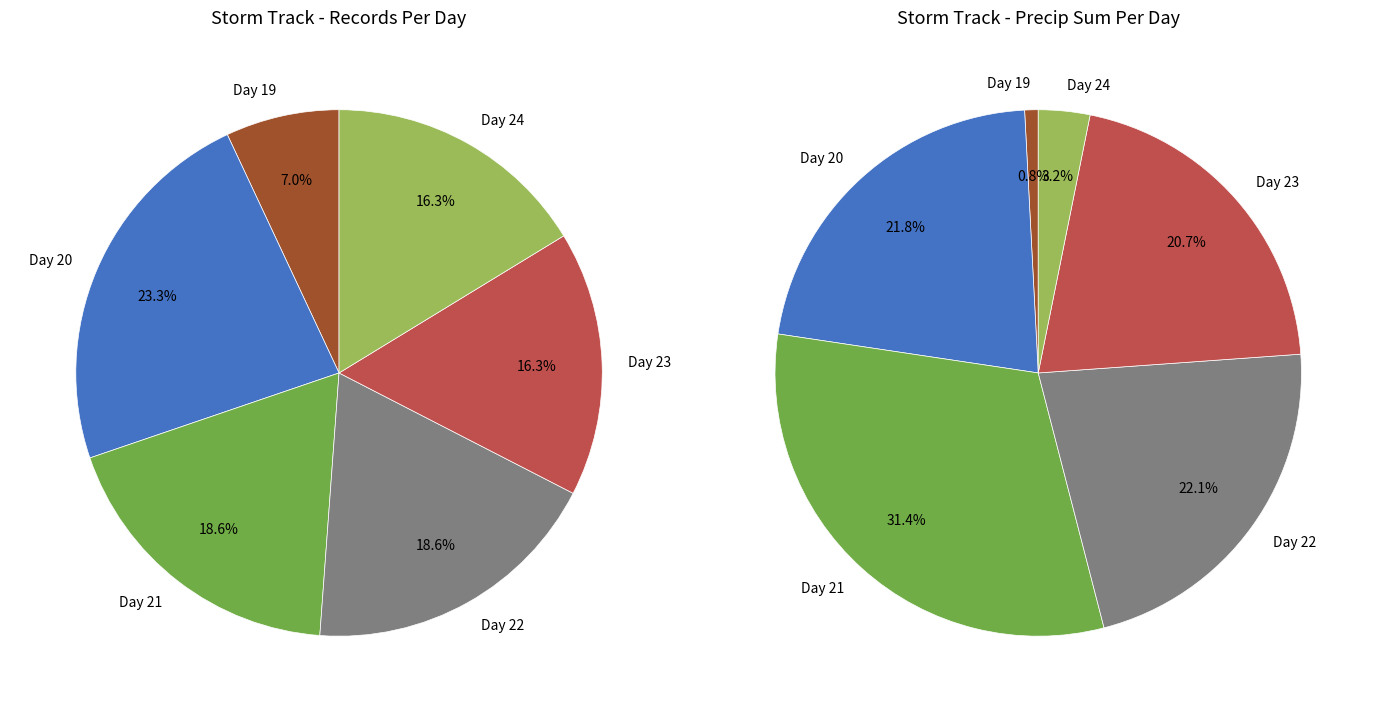

Count the number of slices in the pie.

6